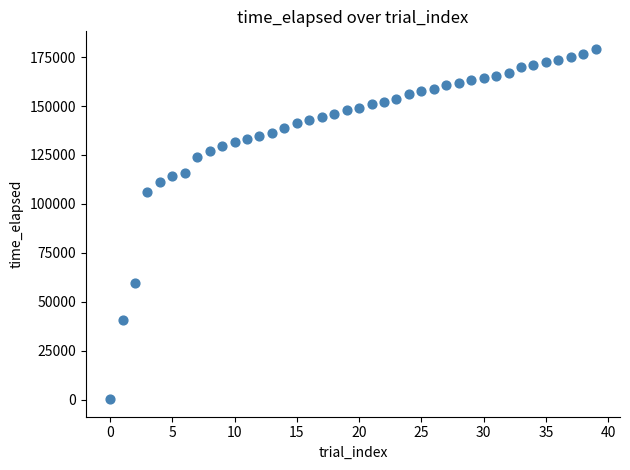

What is the range of Y values (max minus min)?

179045